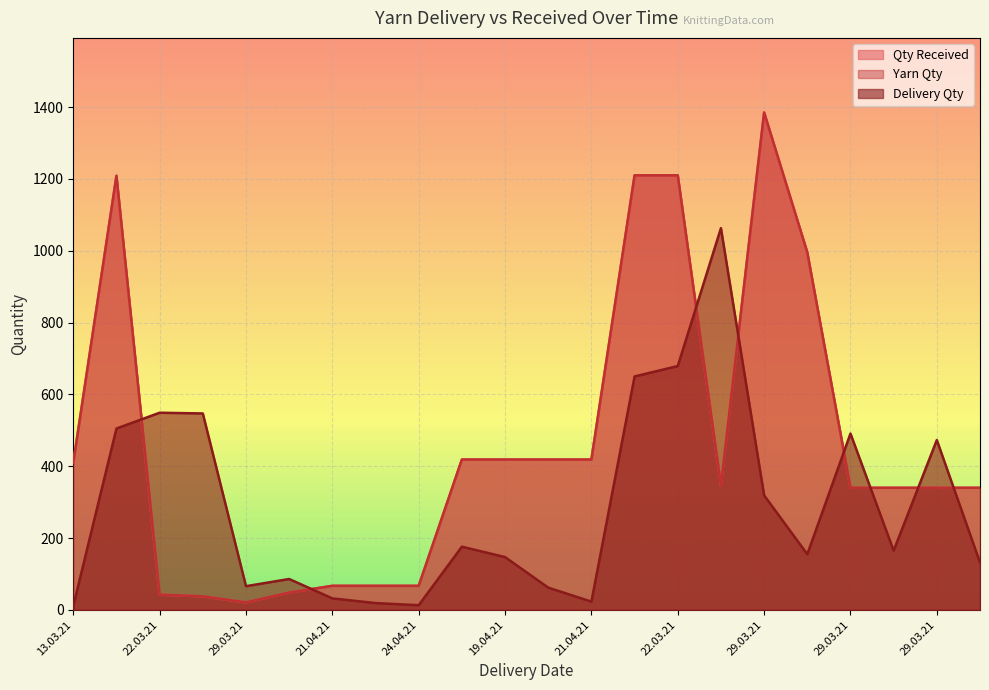

How many data points in Yarn Qty are above 347?

10